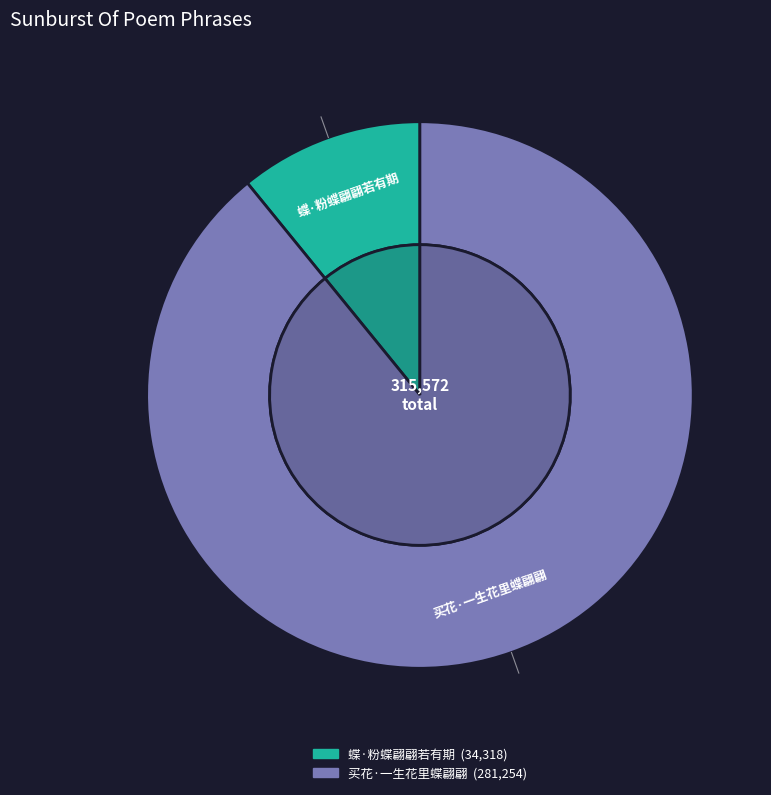

Which has a higher value, 买花·一生花里蝶翩翩 or 蝶·粉蝶翩翩若有期?

买花·一生花里蝶翩翩